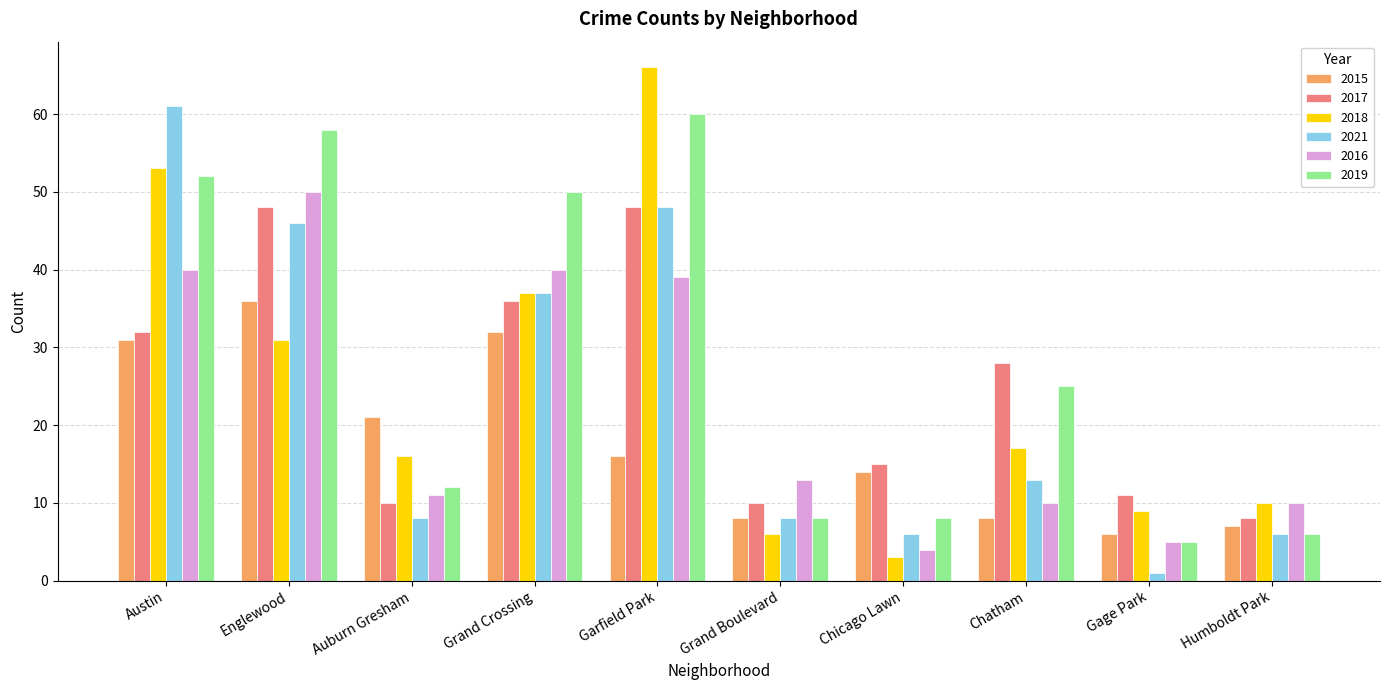

How many bars are there in total?

60